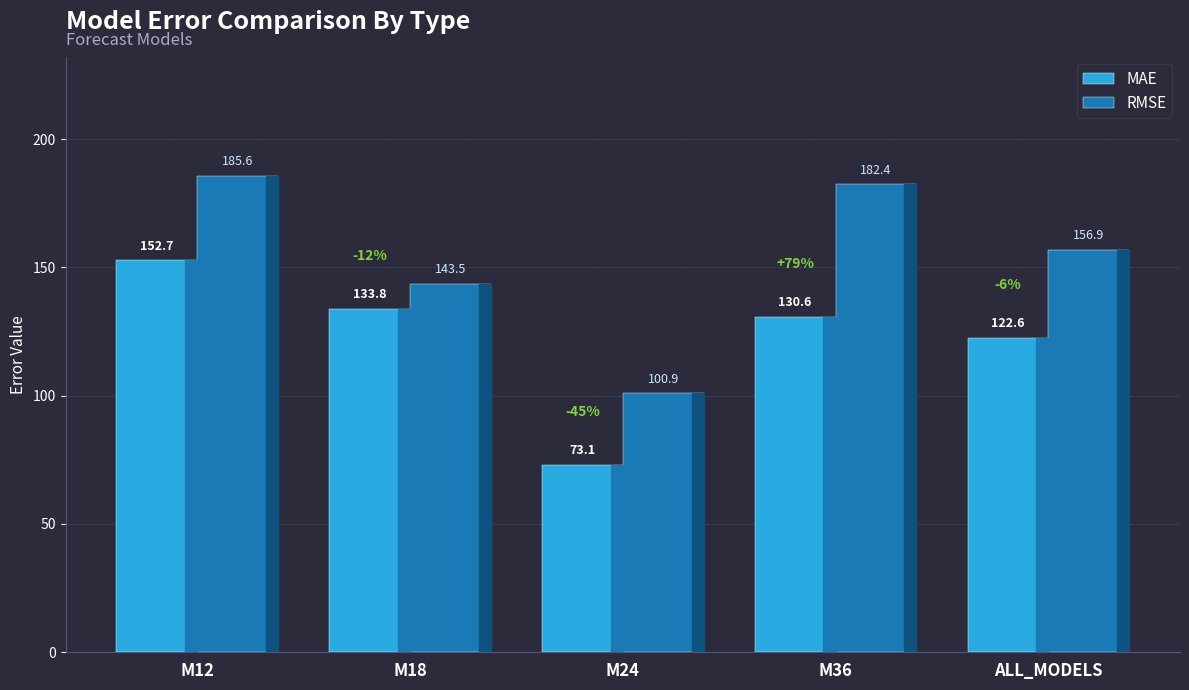

At which category is the sum across all series the highest?

M12